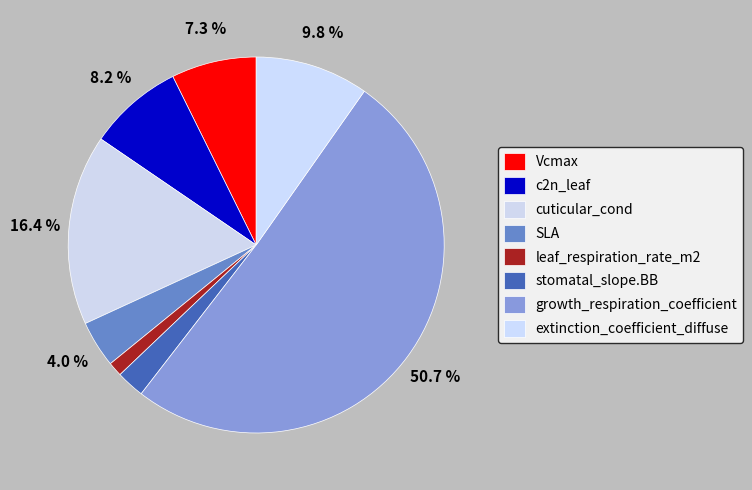

How many segments does this pie chart have?

8